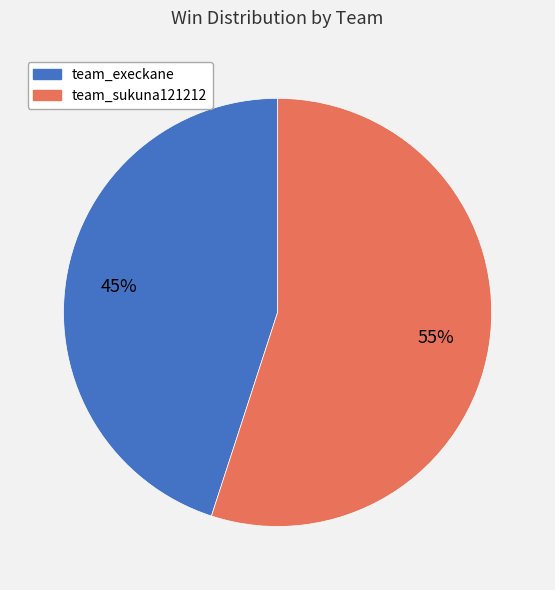

The team_sukuna121212 slice represents 45% of the pie. True or false?

False